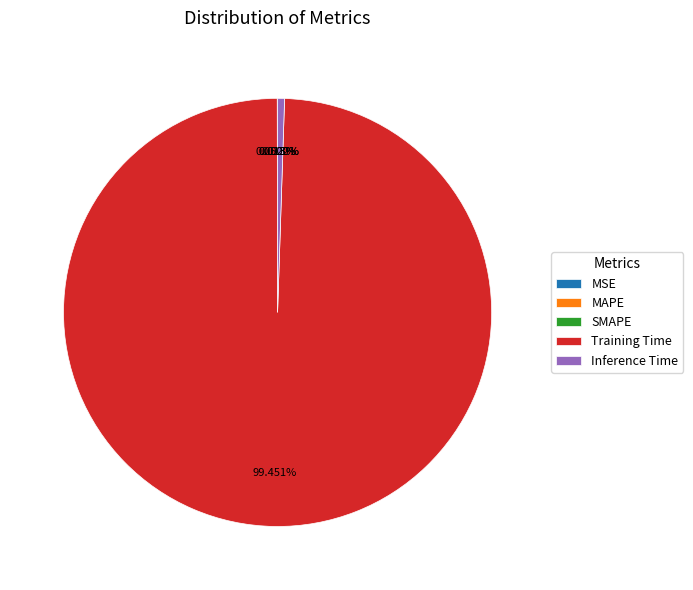

Is there any slice that represents more than half of the pie?

Yes